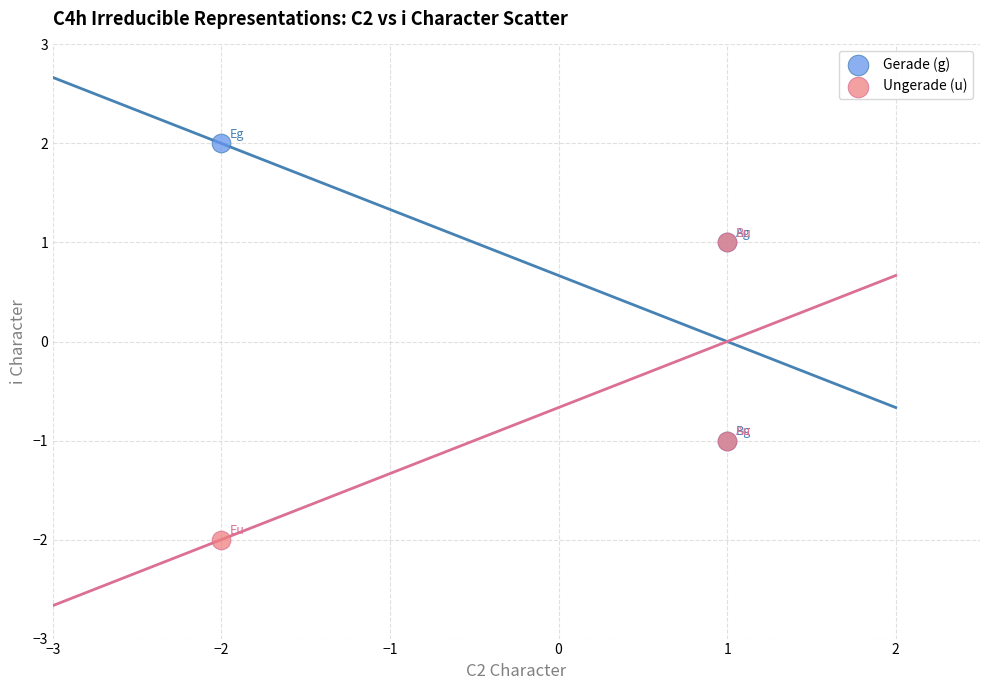

What are all the series names shown in the legend?

Gerade (g), Ungerade (u)